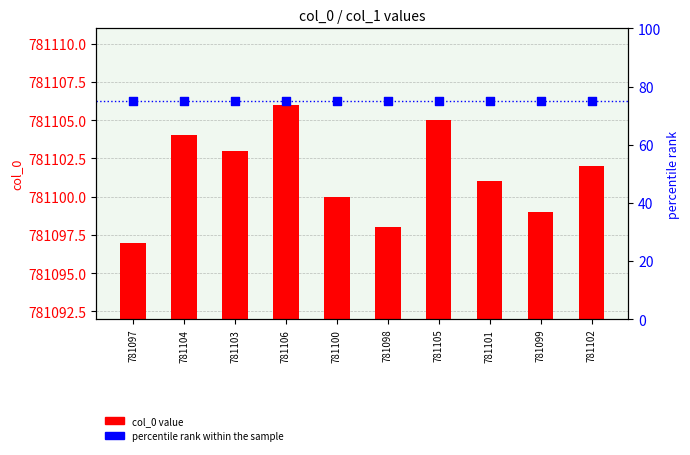

At which category is the sum across all series the highest?

781106